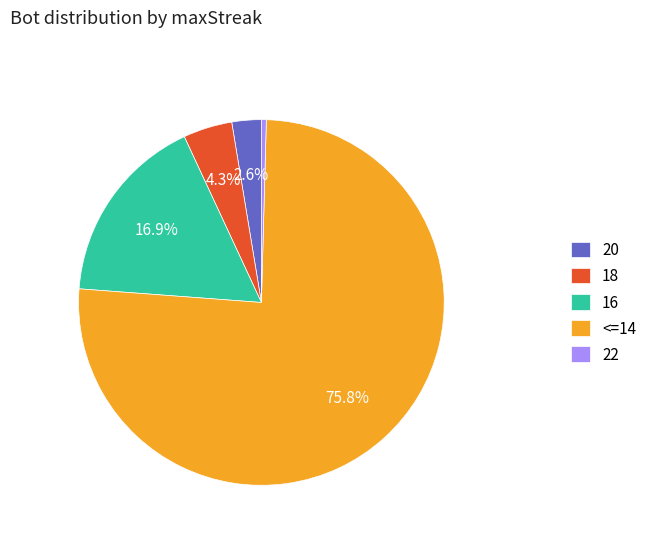

What is the majority slice?

<=14